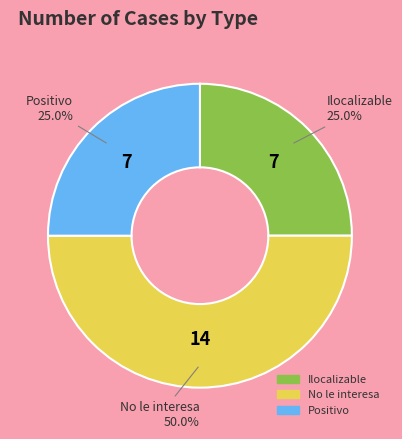

Approximately how many times larger is the value at Positivo compared to No le interesa?

0.5